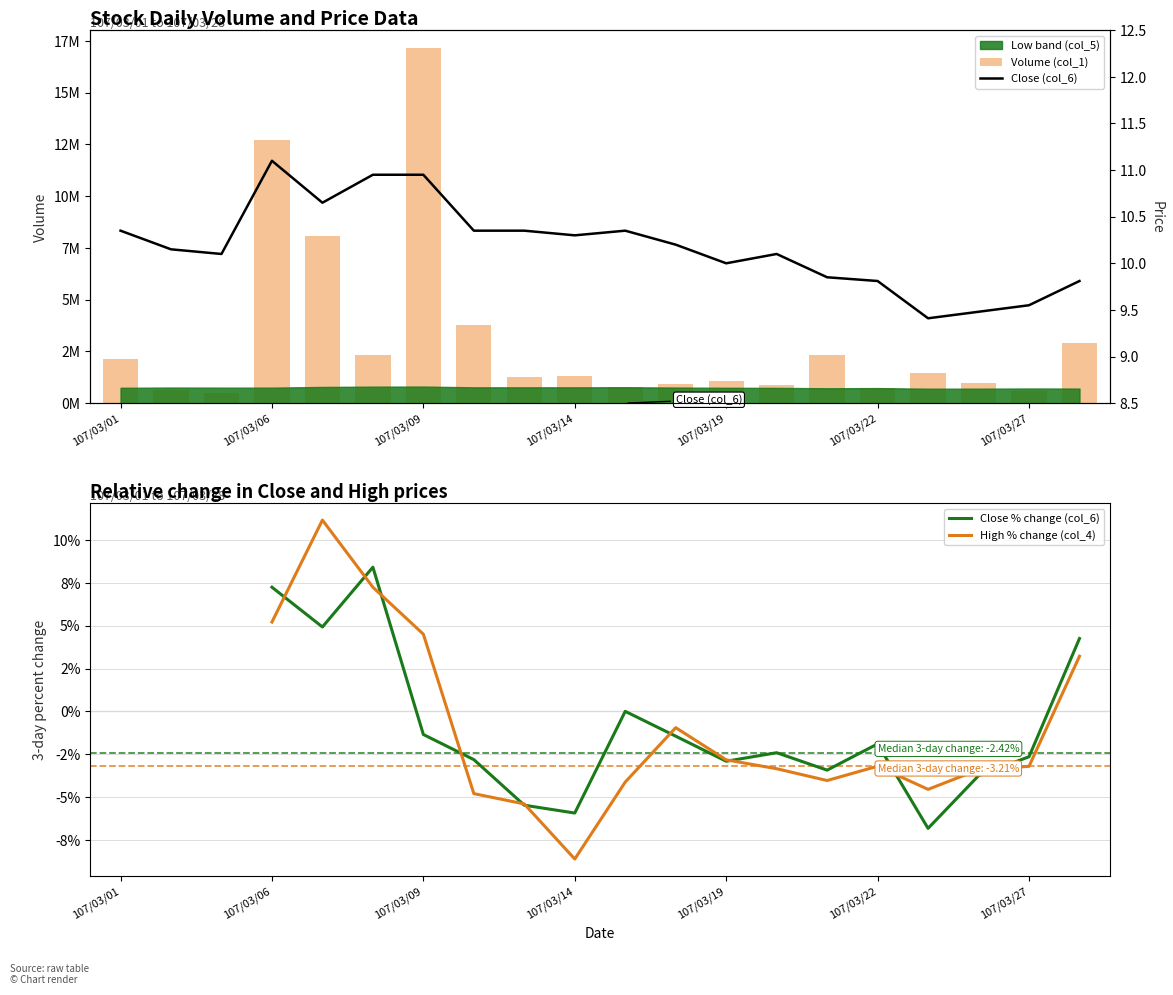

At how many categories does at least one series exceed 8883562?

2